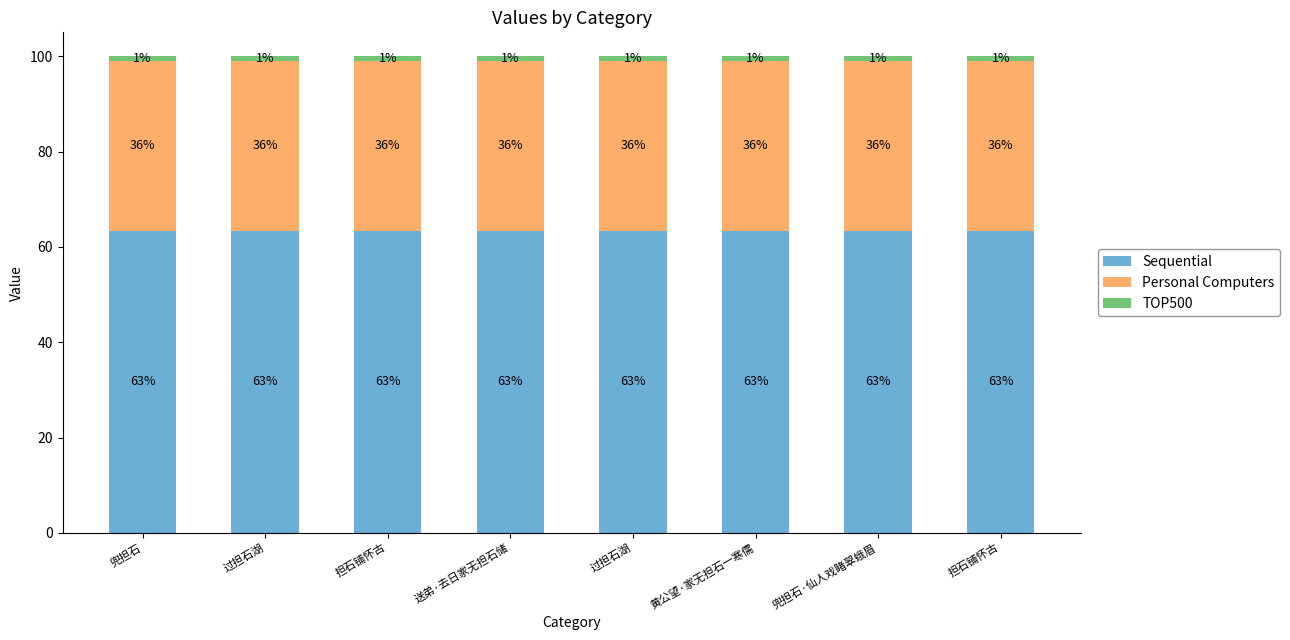

What is the label of the 2nd bar from the left?

过担石湖